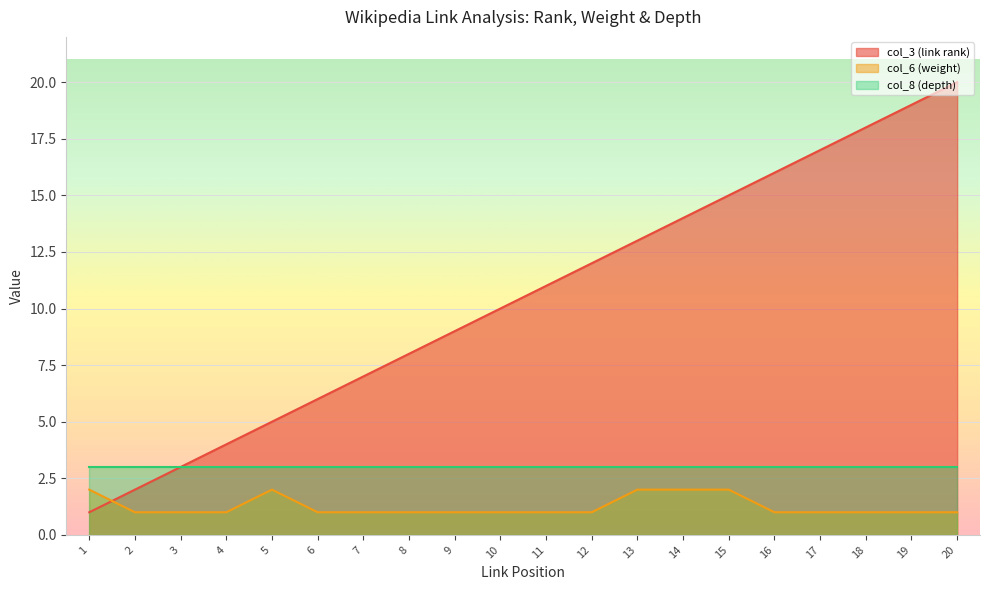

Is the value of col_3 (link rank) at 18 greater than the value of col_6 (weight) at 10?

Yes